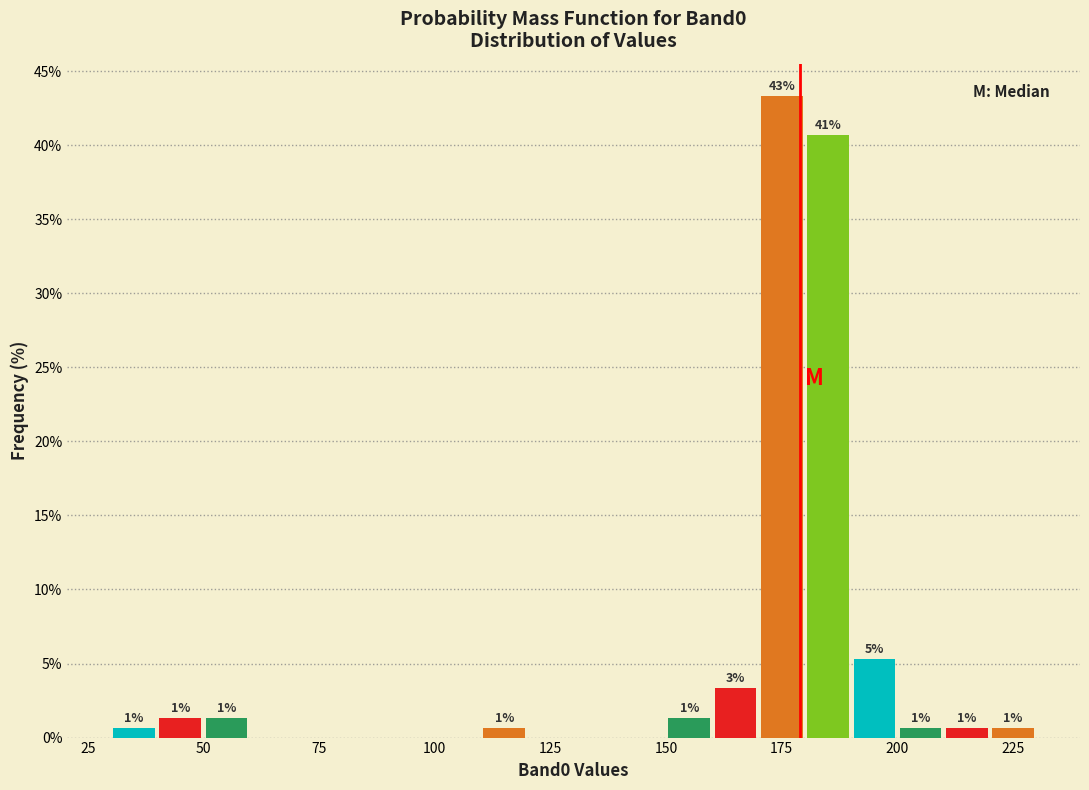

Read against the x-axis, roughly where is the centre of the tallest bar?

175